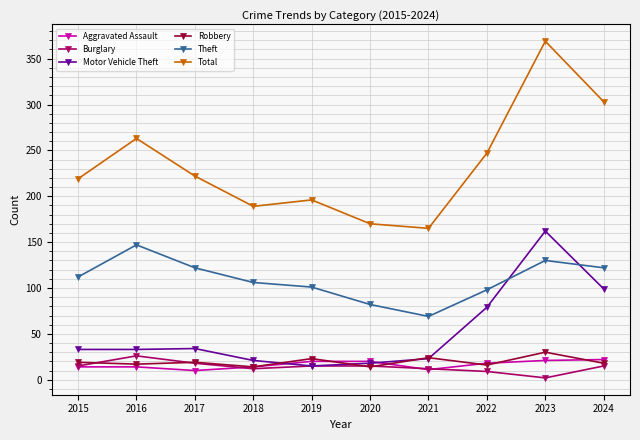

True or false: Theft has a value of 69 at 2021.

True